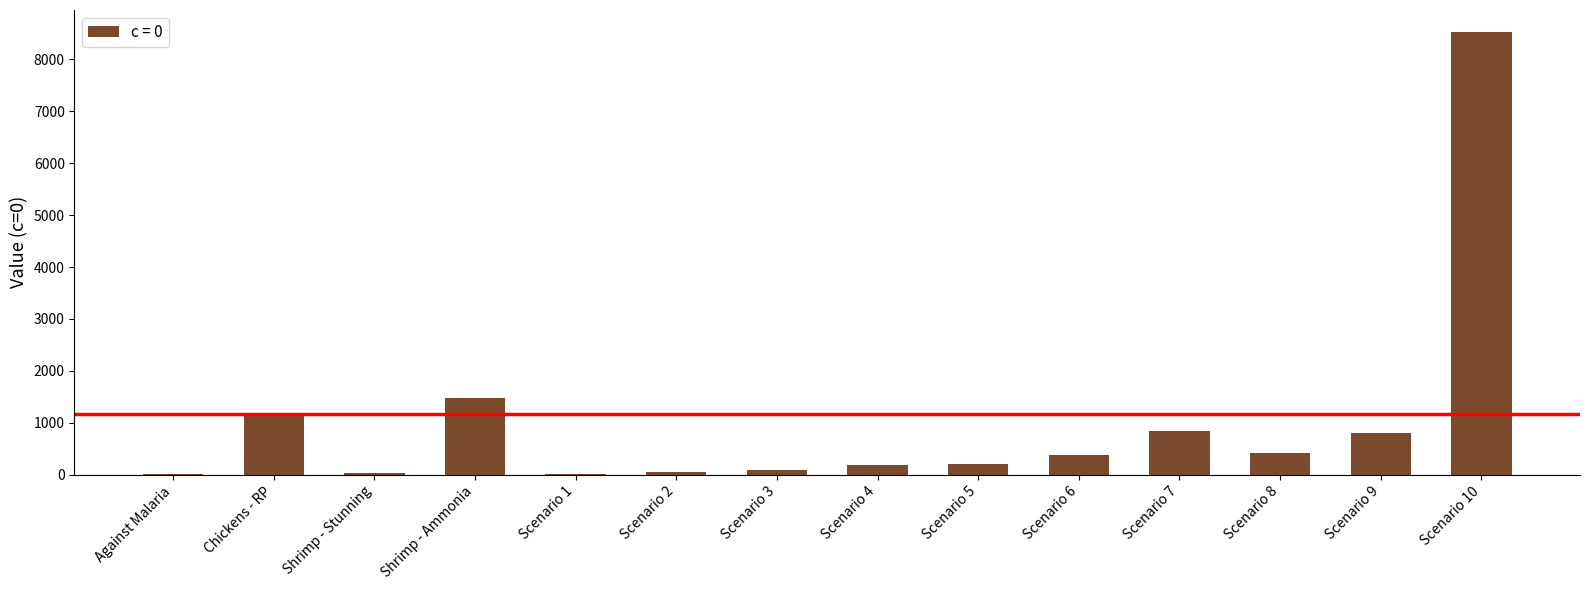

What is the change in value from Chickens - RP to Scenario 9?

-325.7